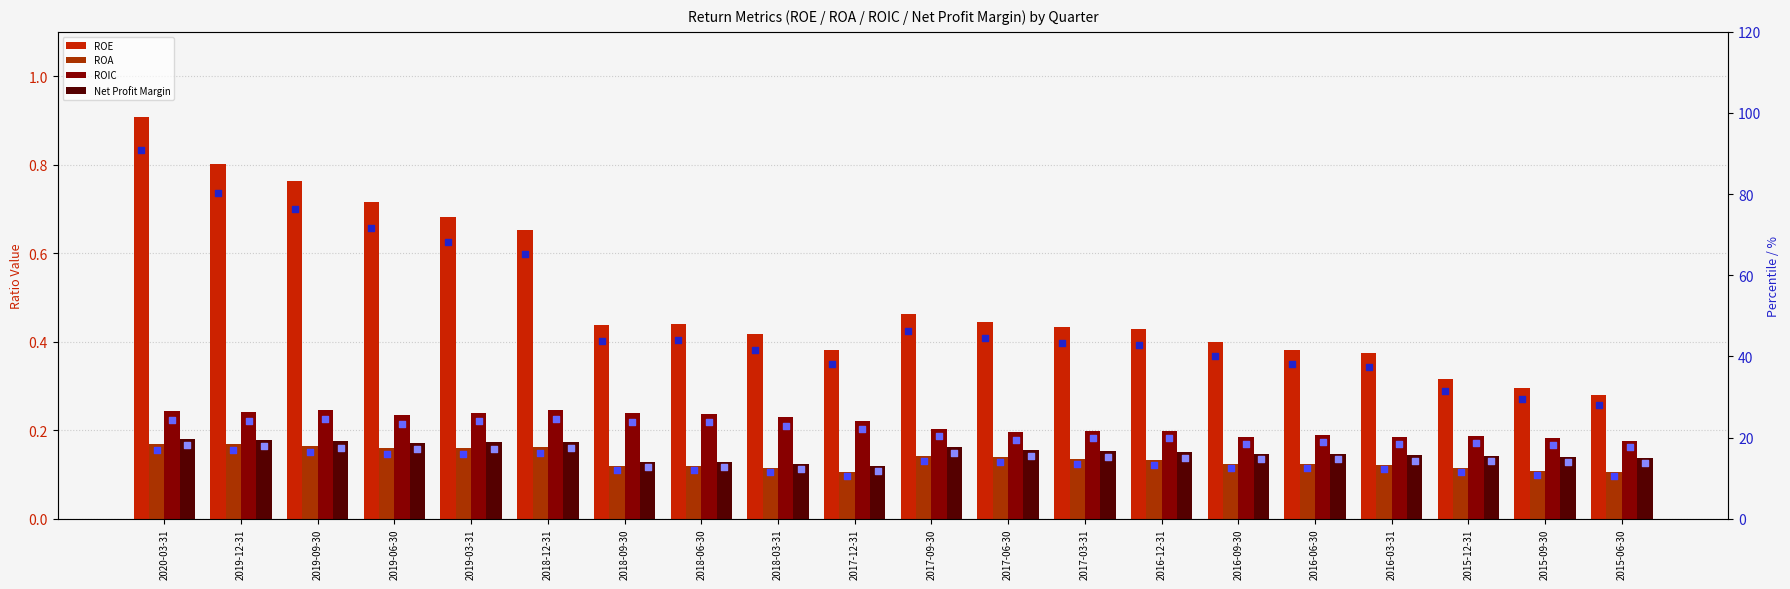

Which series has the largest Y range (max minus min)?

ROE